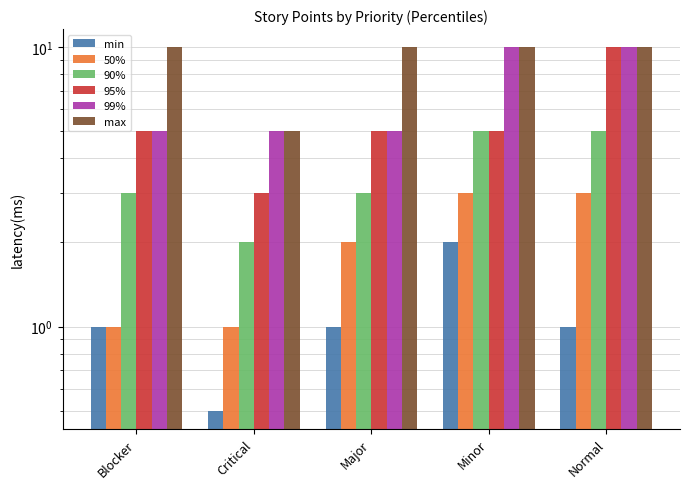

Is it true that min equals 1.0 at Blocker?

True